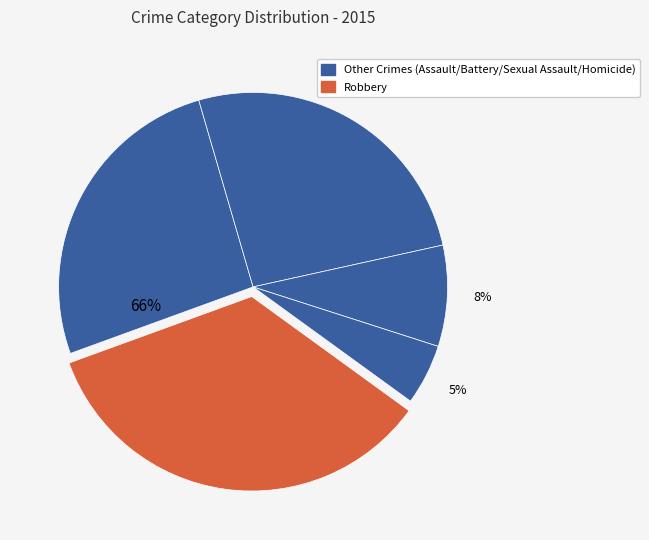

To the nearest percent, what percentage of the pie is Robbery?

34%